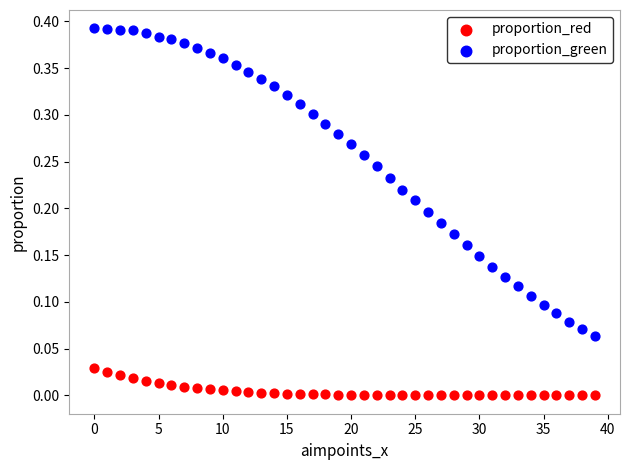

Which series has the widest spread of Y values?

proportion_green